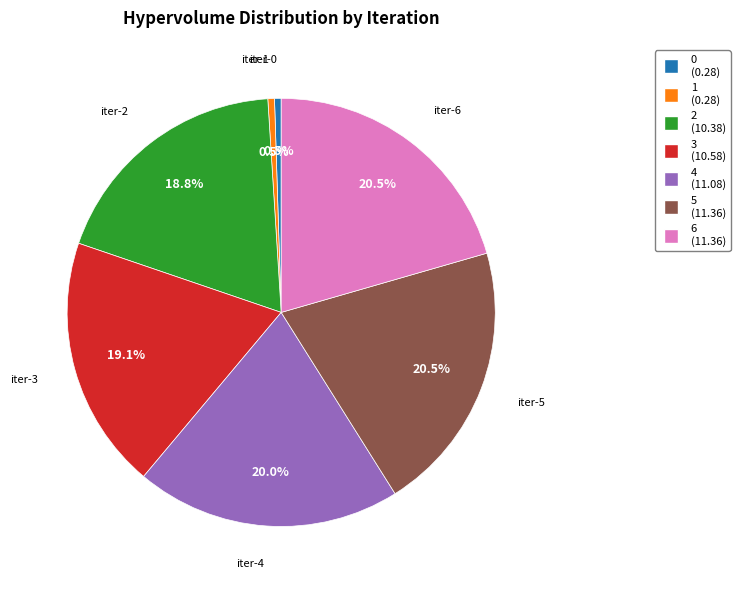

Is 5 the majority of the pie?

No